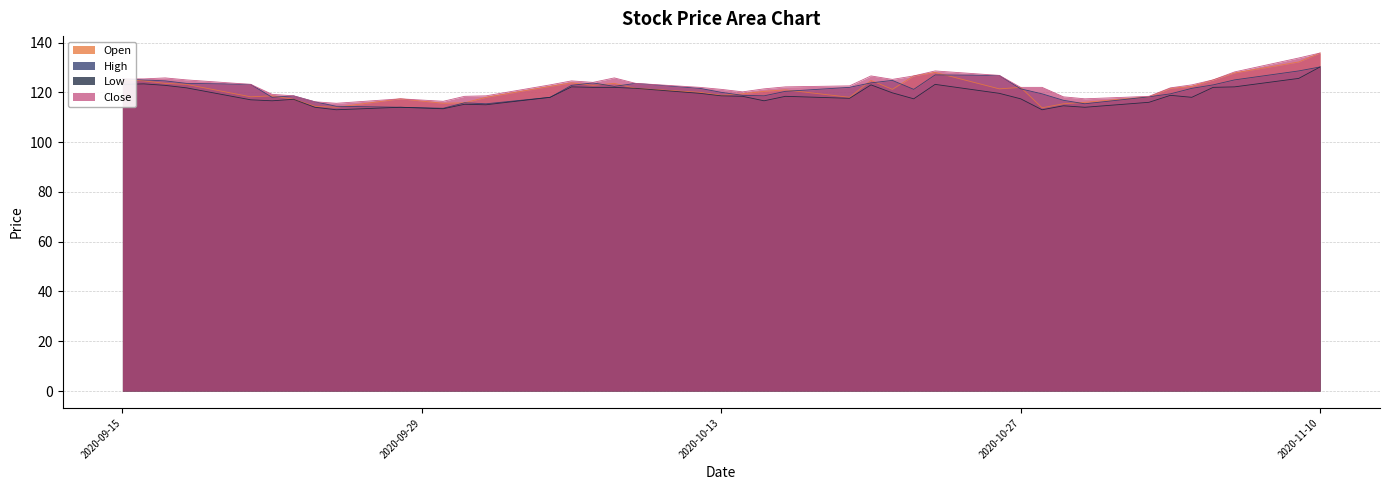

Between 2020-10-05 and 2020-10-19, which series saw the biggest shift?

Open